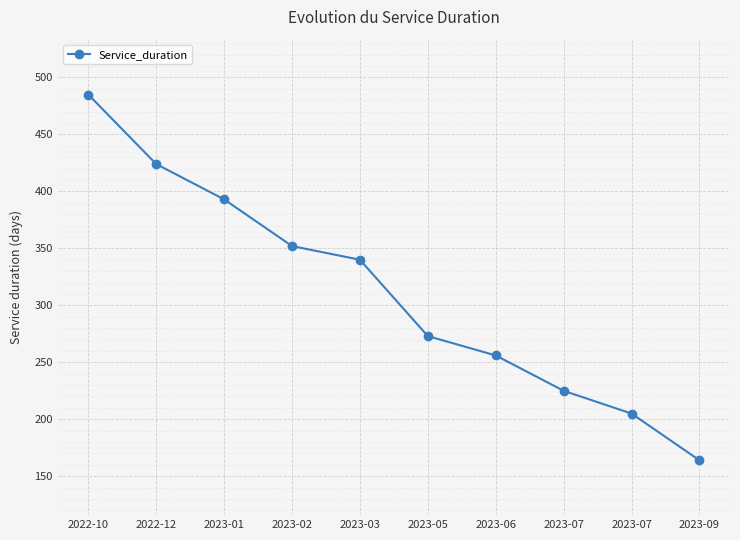

Rank the categories by value from highest to lowest.

2022-10, 2022-12, 2023-01, 2023-02, 2023-03, 2023-05, 2023-06, 2023-07, 2023-07, 2023-09